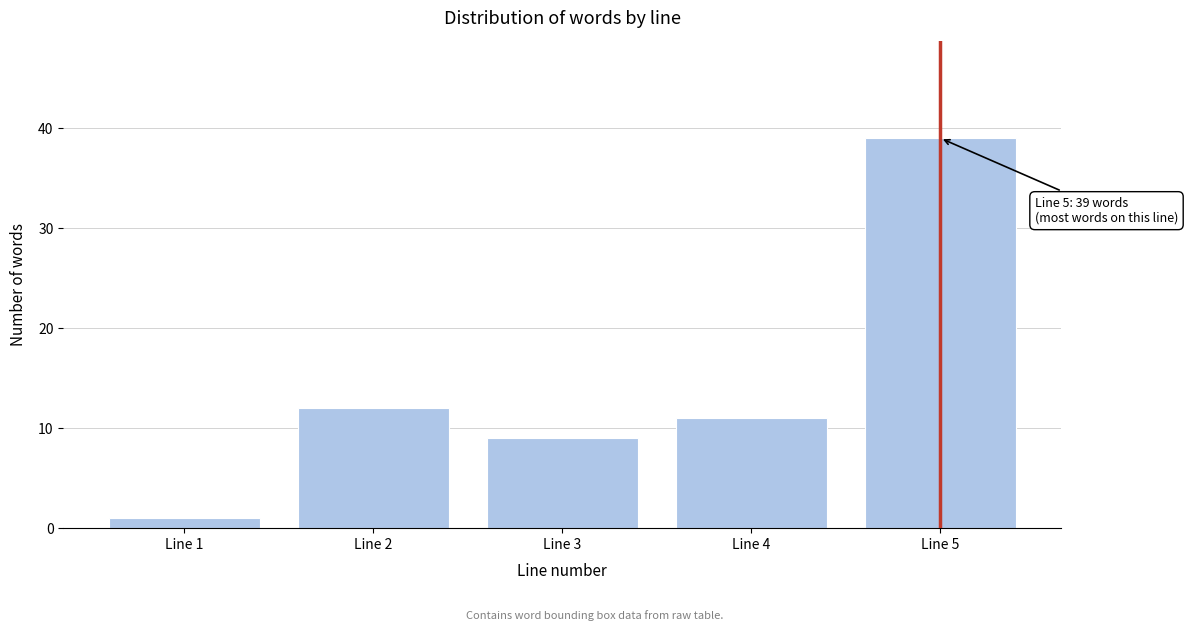

Reading left to right, list all the values displayed in this chart.

1	12	9	11	39